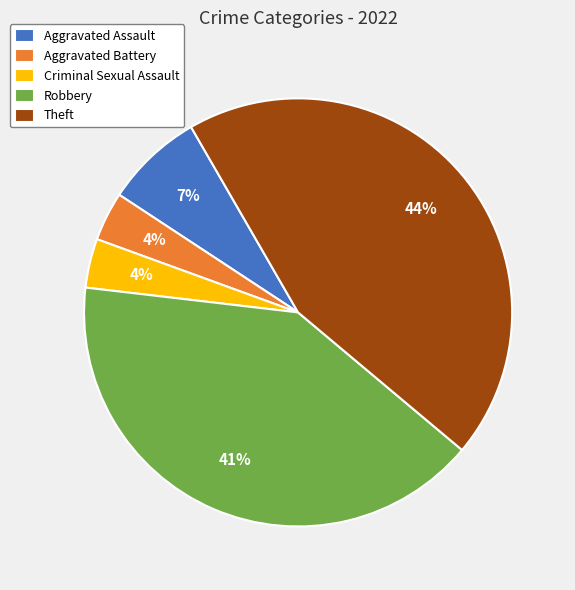

What is the largest slice in the pie chart?

Theft